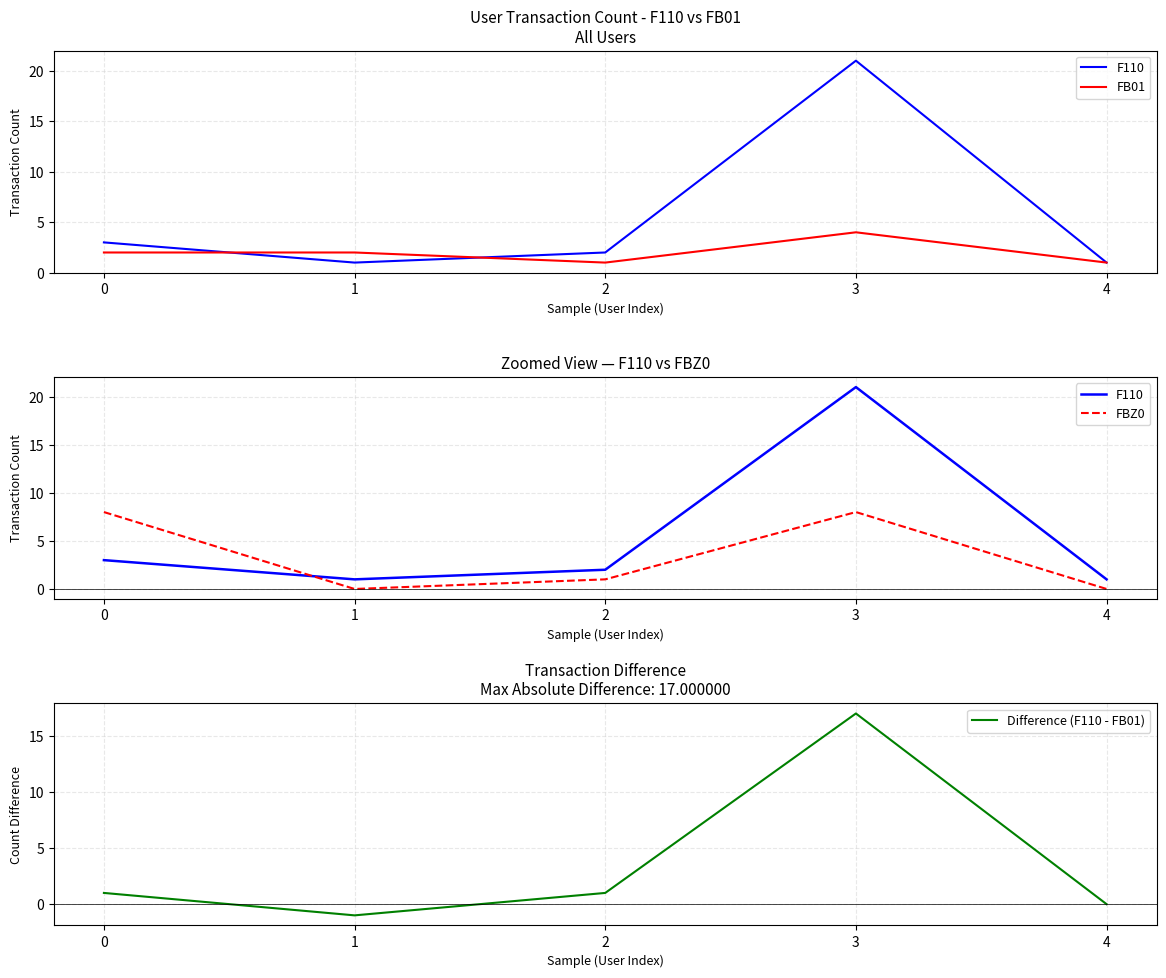

What is the total value across all series at 2?

5